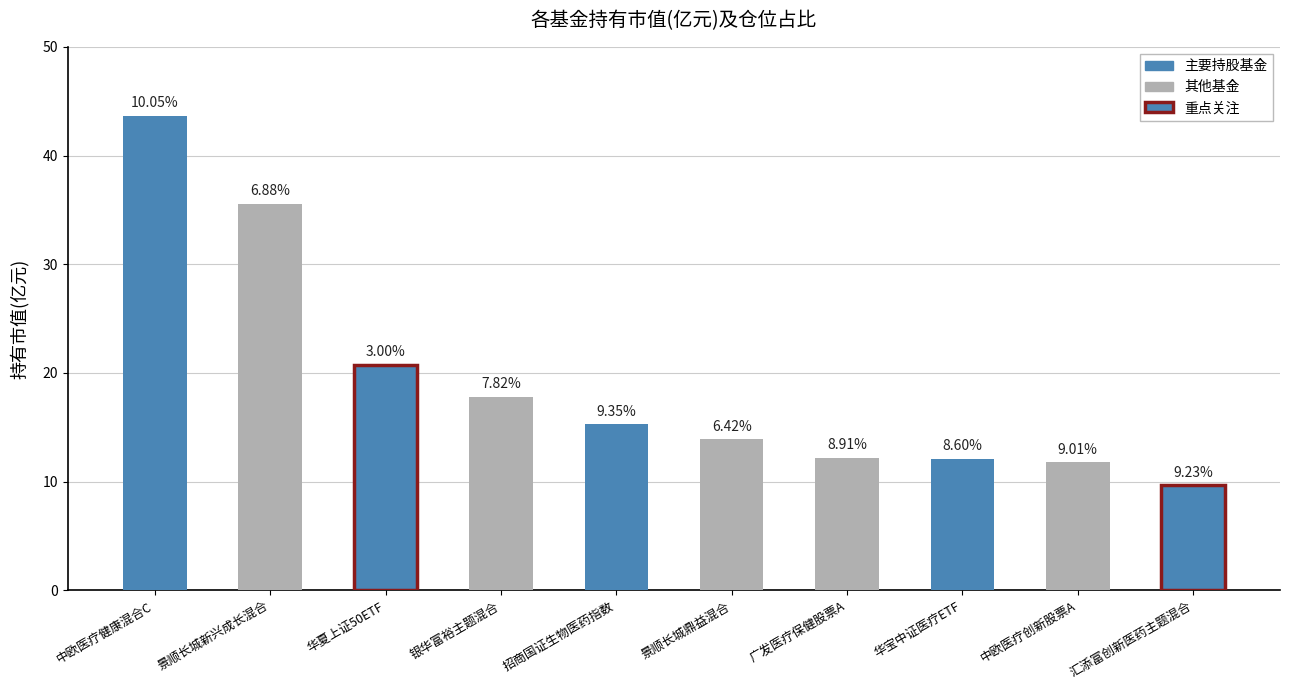

Is it true that the value at 汇添富创新医药主题混合 is 5.8?

False